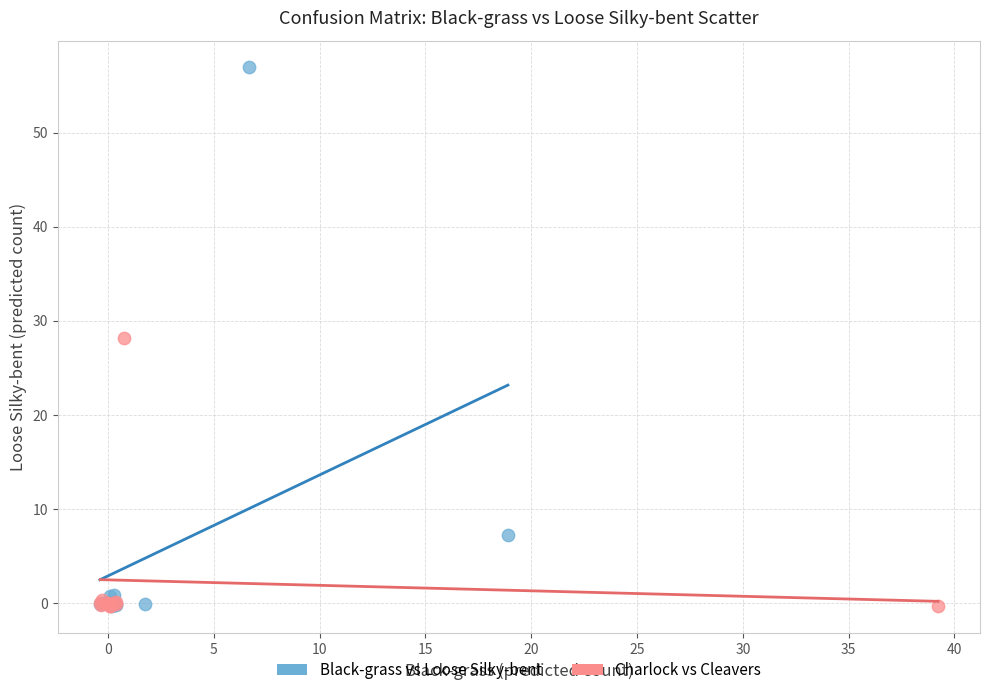

Which series reaches the maximum Y coordinate?

Black-grass vs Loose Silky-bent